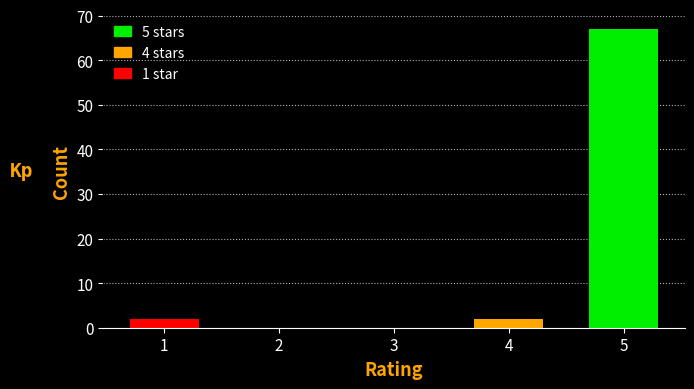

Reading left to right, transcribe all the data shown in this chart.

1=2	2=0	3=0	4=2	5=67